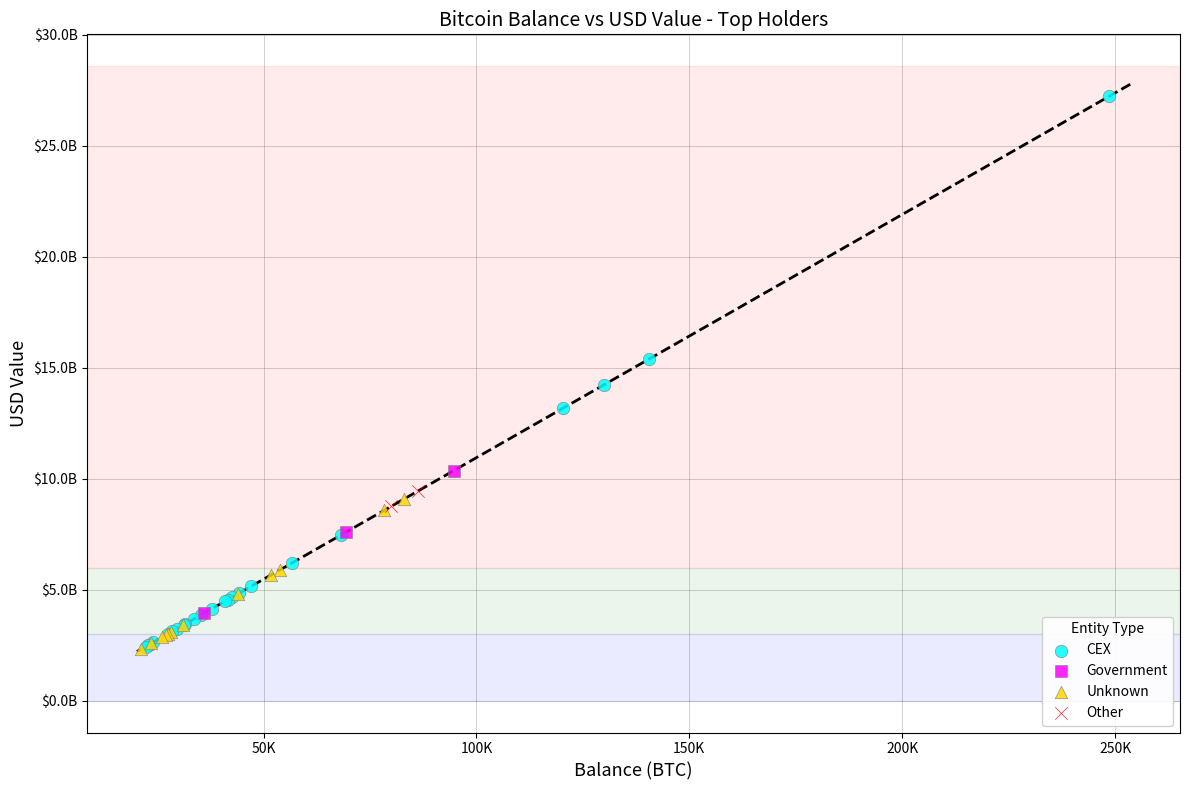

Which series has the widest spread of Y values?

CEX